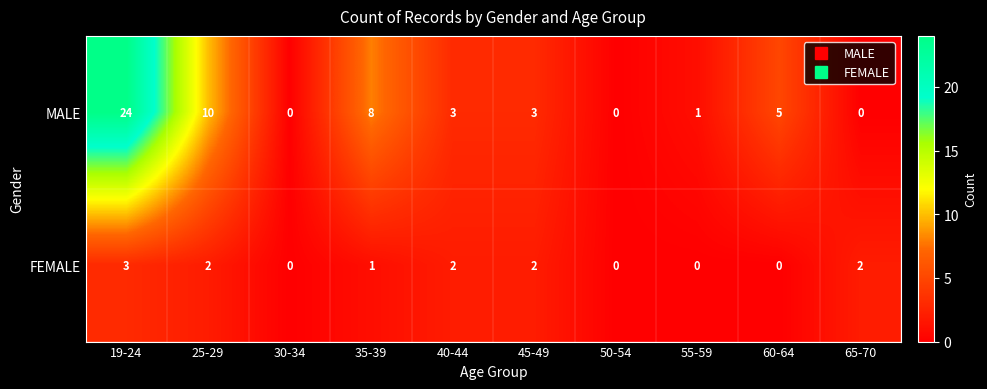

Reading left to right, extract all data points from this chart.

MALE: 24	10	0	8	3	3	0	1	5	0
FEMALE: 3	2	0	1	2	2	0	0	0	2